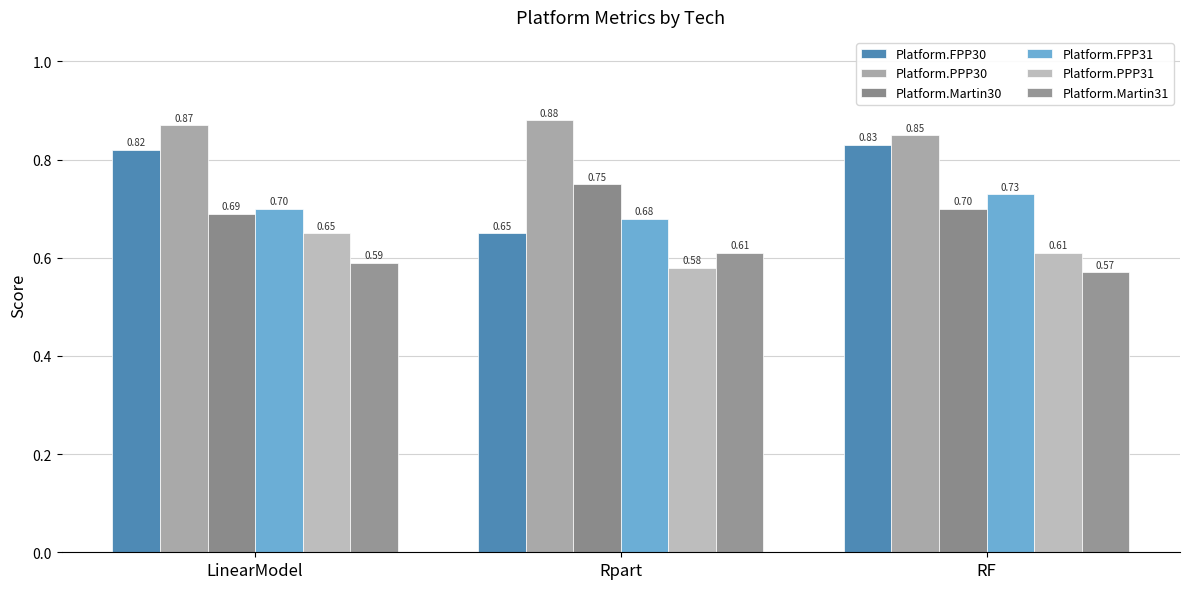

Which series changed the most between LinearModel and RF?

Platform.PPP31